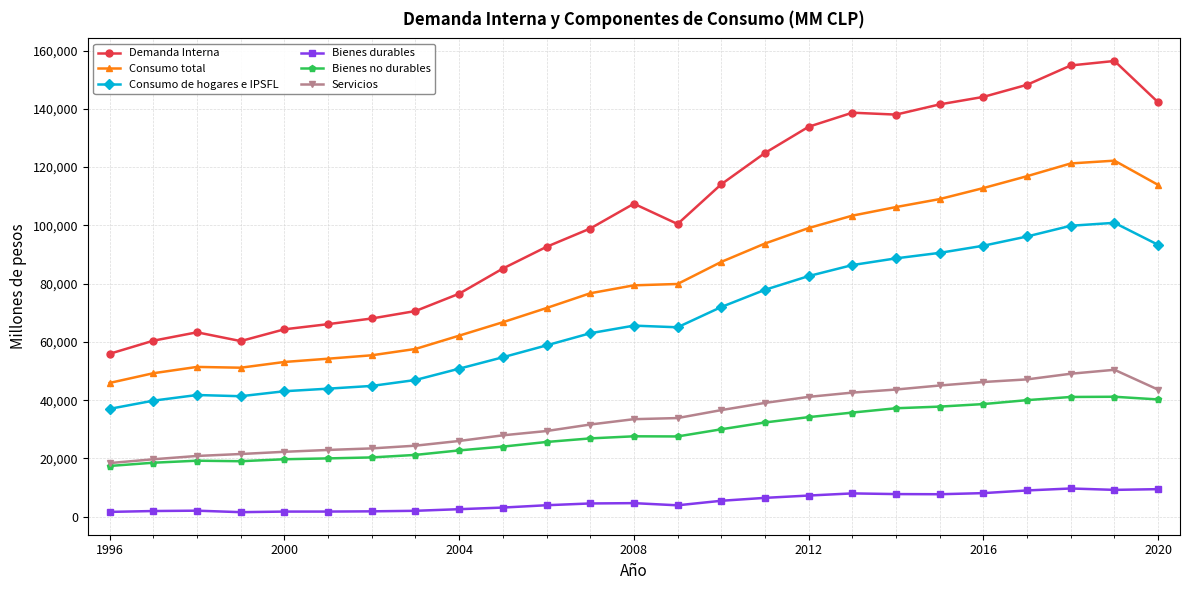

Which series has the largest total across all categories?

Demanda Interna